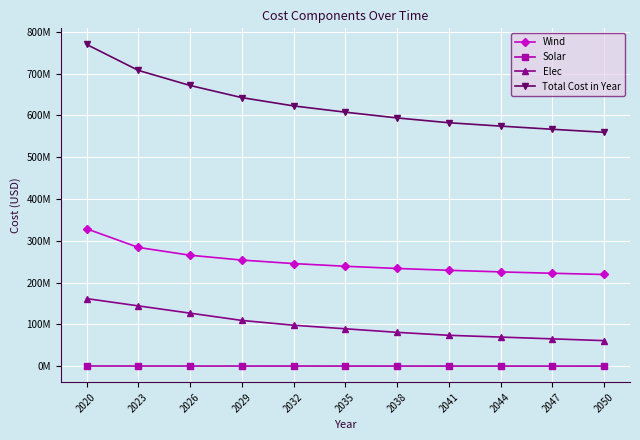

What are all the series names shown in the legend?

Wind, Solar, Elec, Total Cost in Year